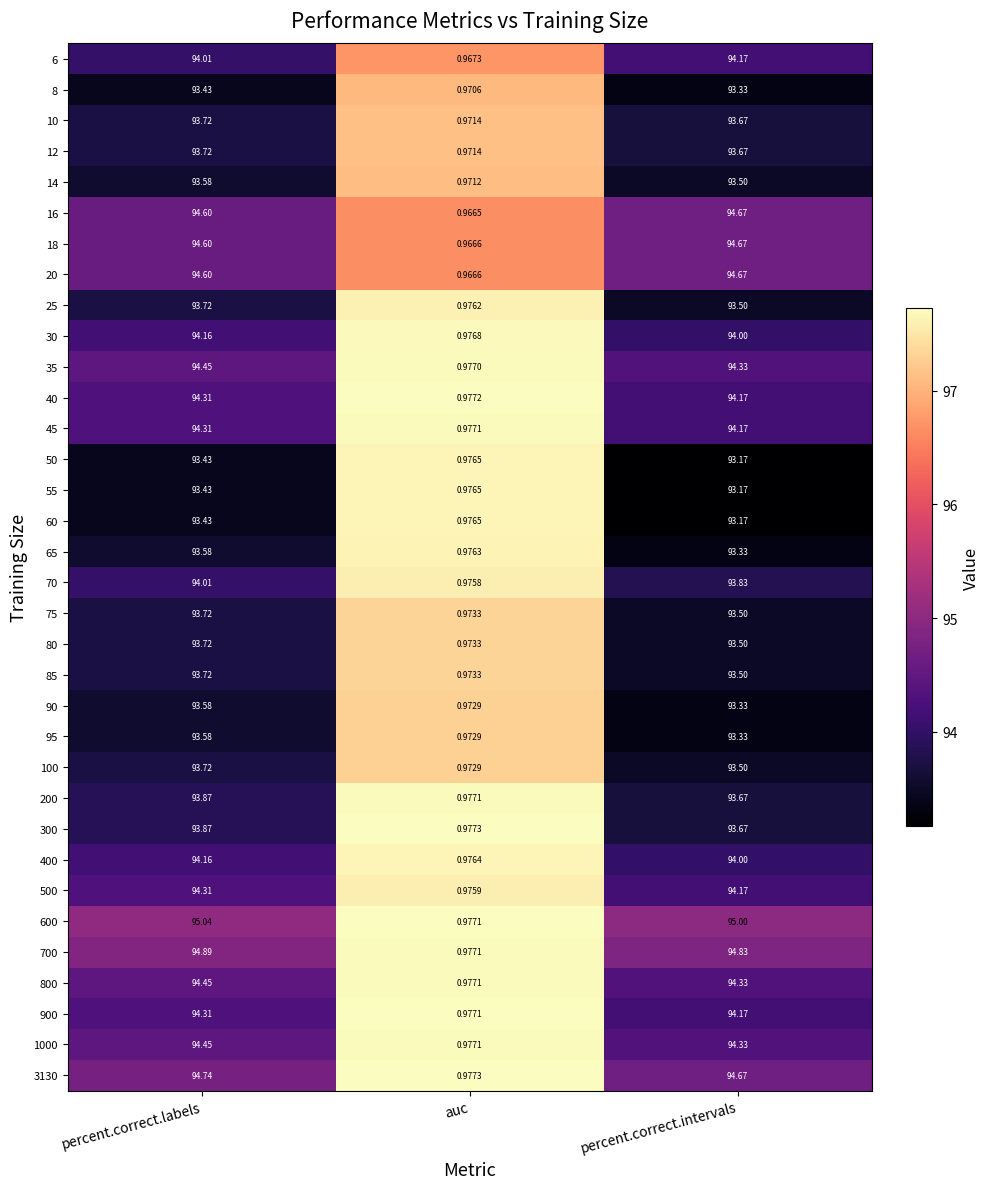

At which label is 100 closest to 47?

auc